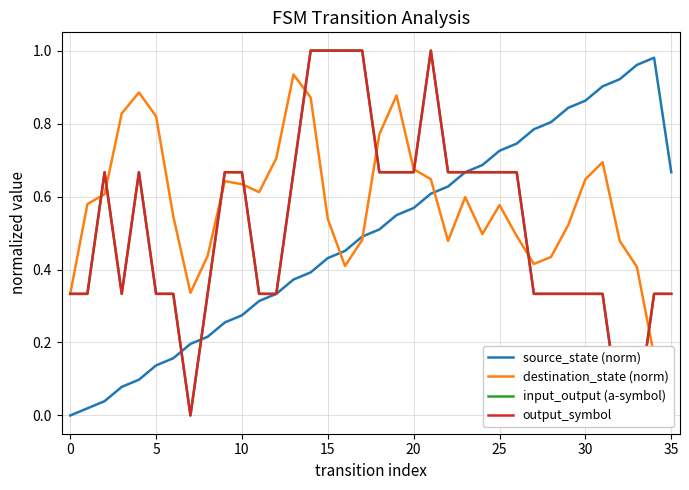

What is the greatest value displayed?

1.0